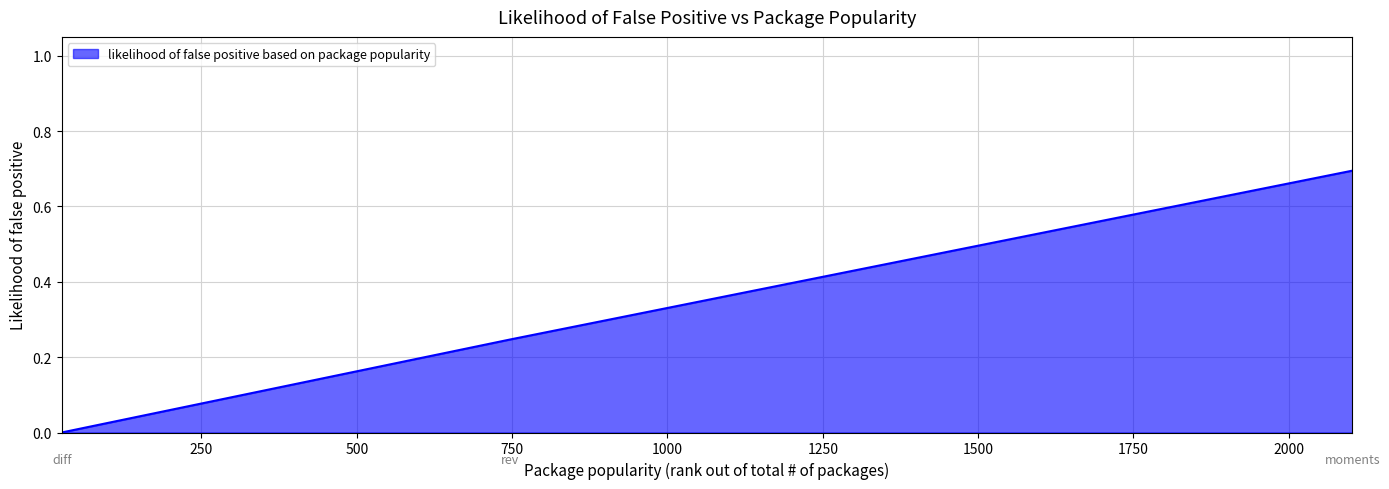

What is the average value?

0.3